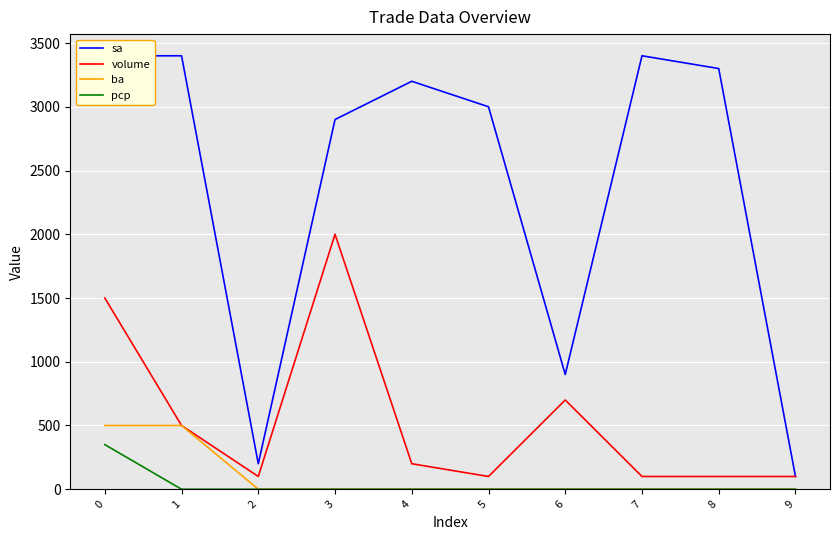

Which series has the largest total across all categories?

sa